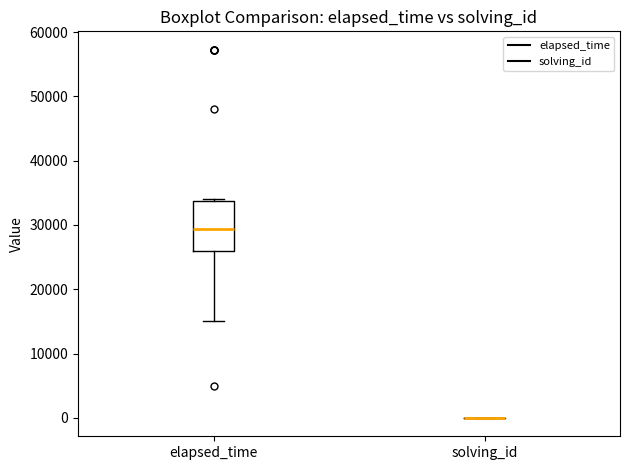

Comparing the boxes themselves (not the whiskers), which one is the tallest?

elapsed_time